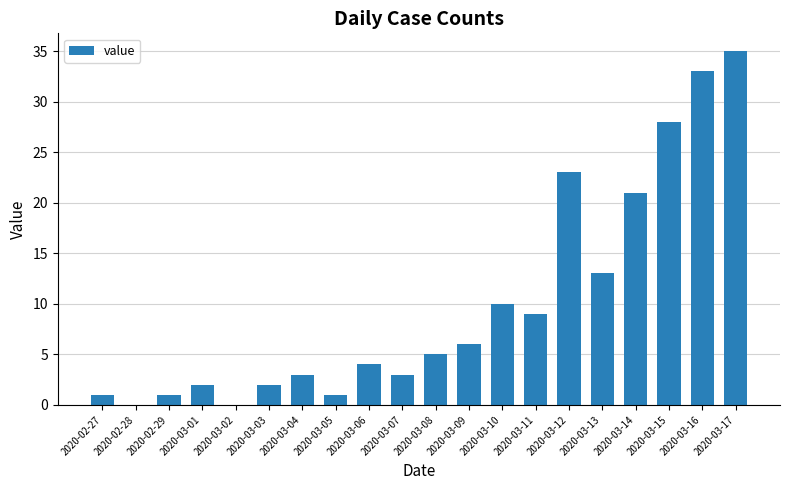

The chart shows a value of 15 at 2020-03-10. True or false?

False